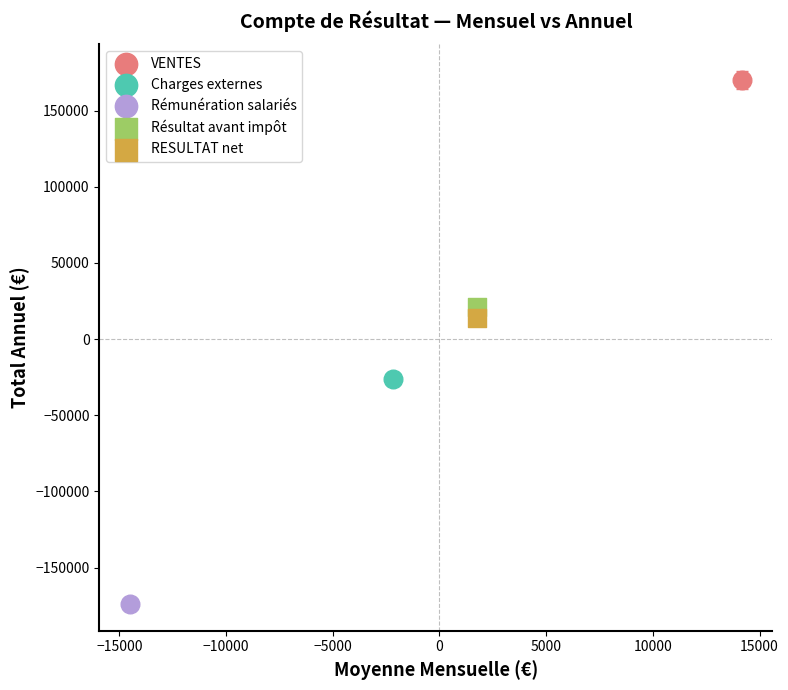

What are all the series names shown in the legend?

VENTES, Charges externes, Rémunération salariés, Résultat avant impôt, RESULTAT net